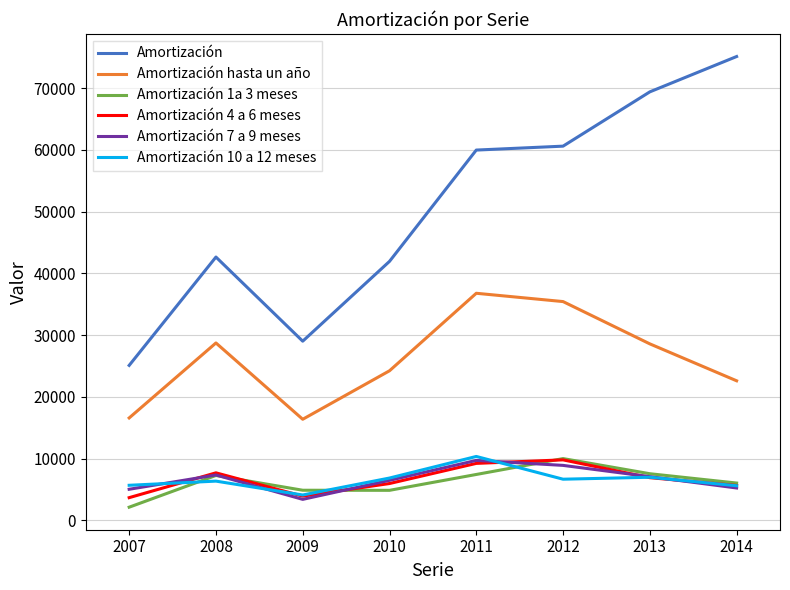

True or false: Amortización 1a 3 meses and Amortización hasta un año cross at least once.

False